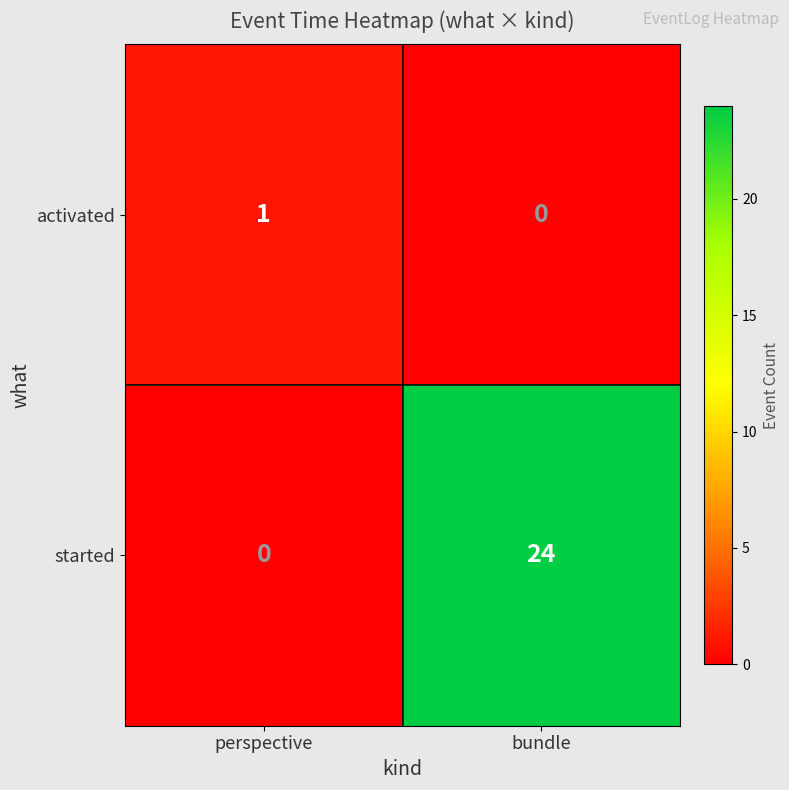

Where is activated nearest to the value 0?

bundle